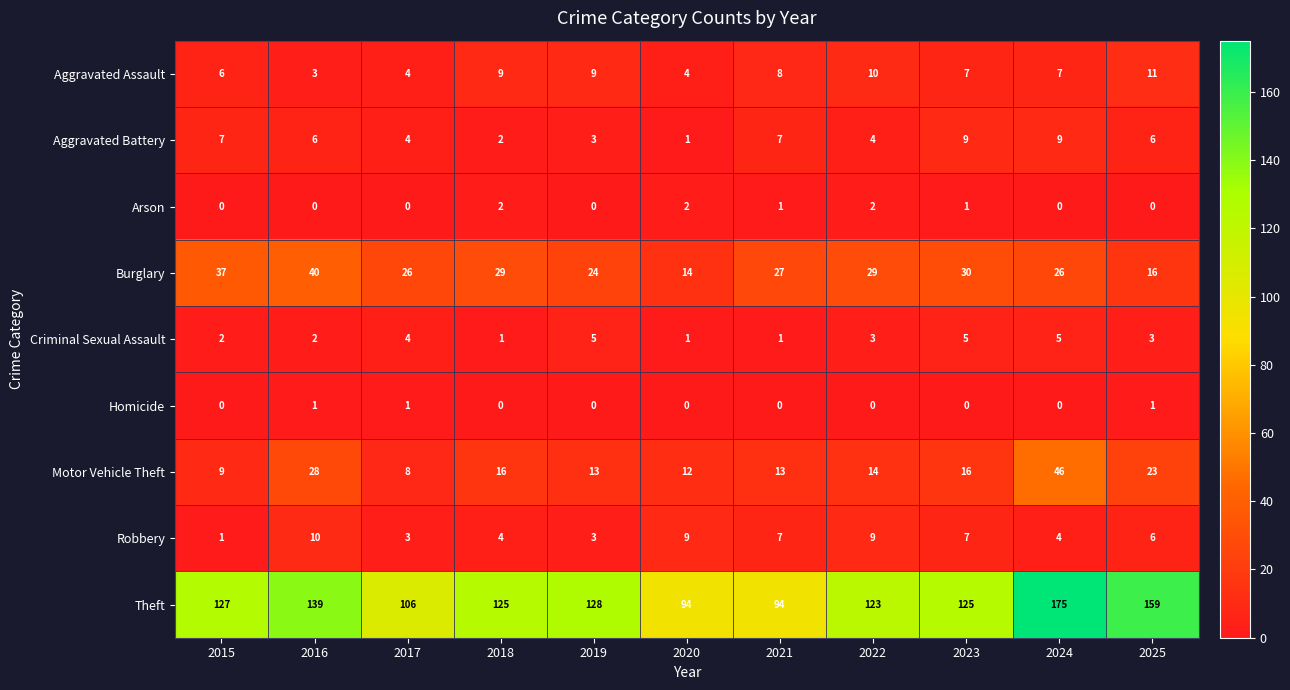

Is it true that Theft equals 128 at 2019?

True